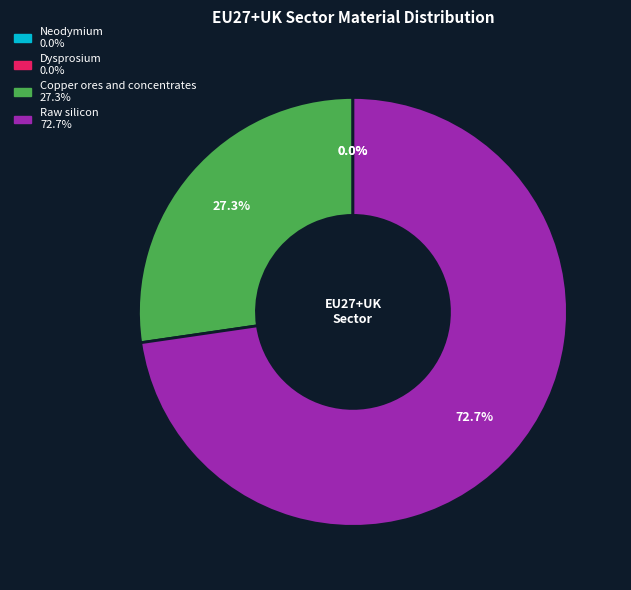

How much of the chart is everything except Copper ores and concentrates?

72.7%